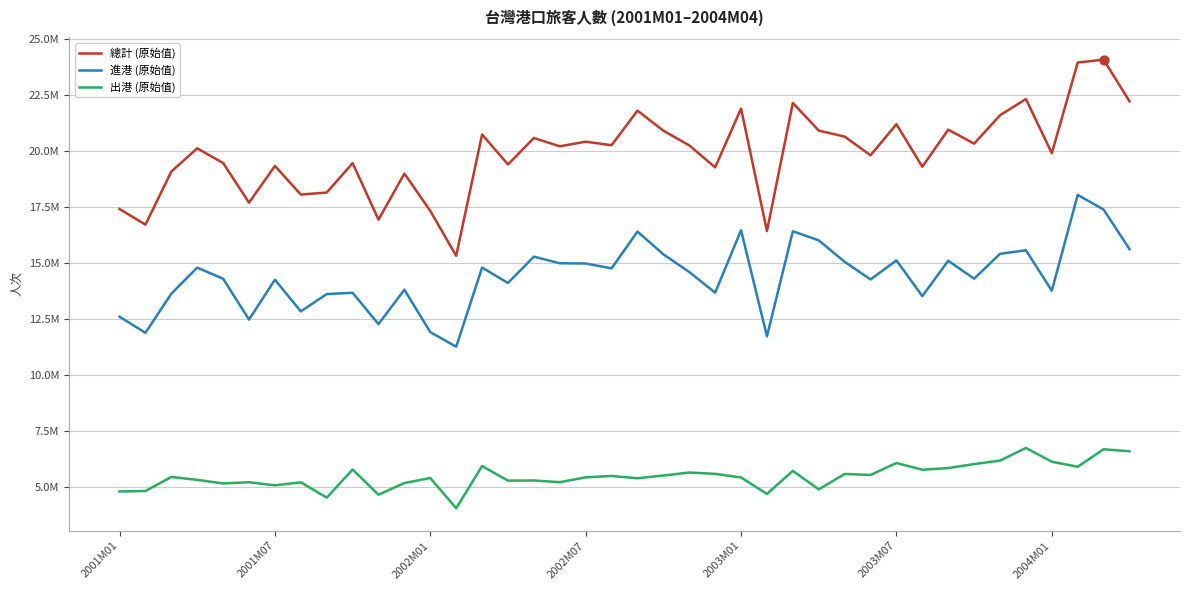

Which series has the largest total across all categories?

總計 (原始值)